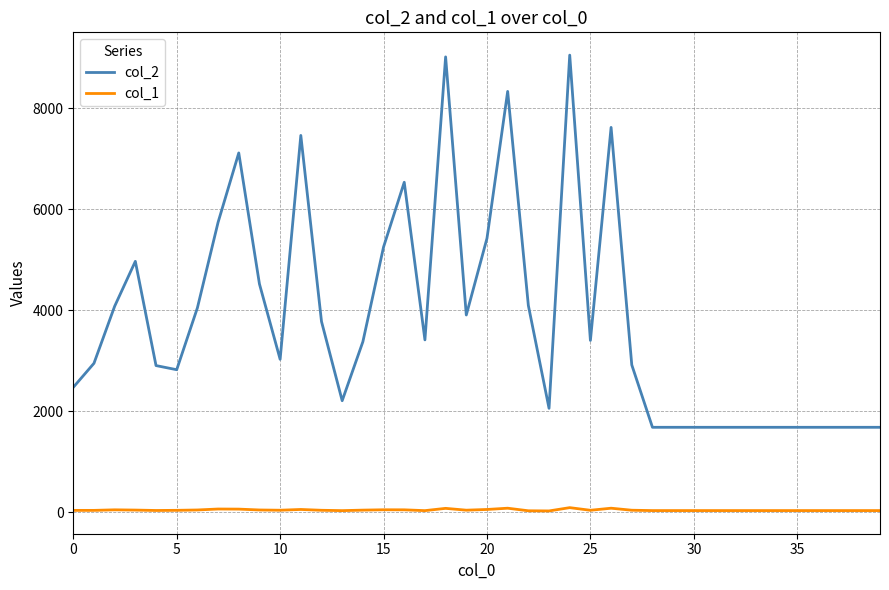

List the series in order of their overall mean, lowest first.

col_1, col_2